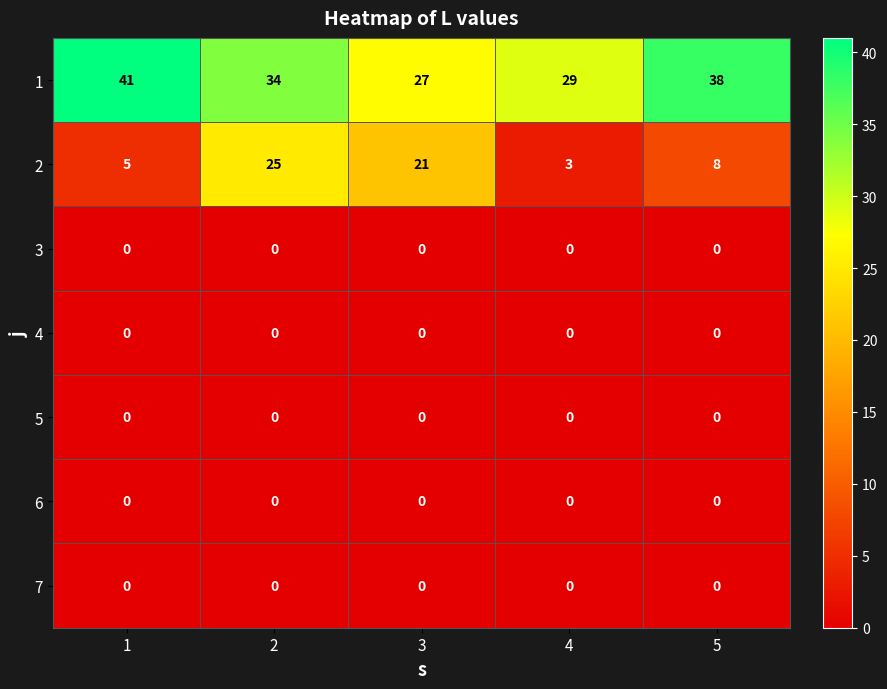

What is the total value across all series at 5?

46